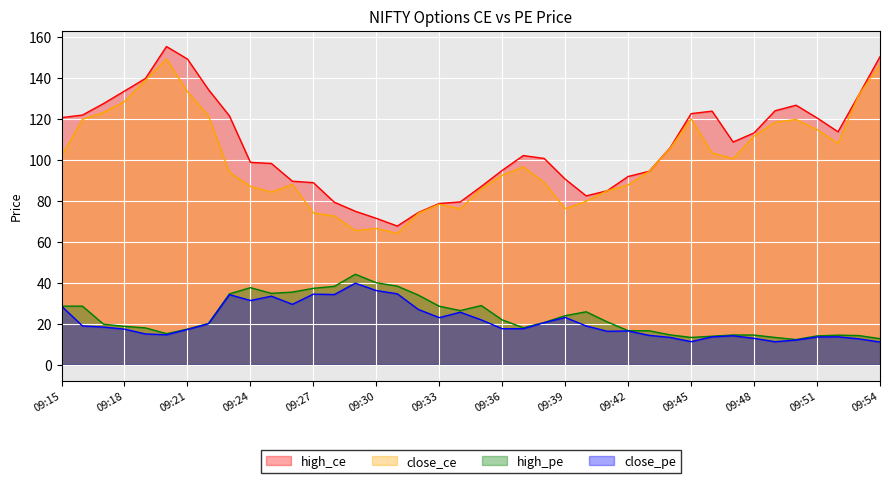

How many interior local peaks does the high_pe series have?

6